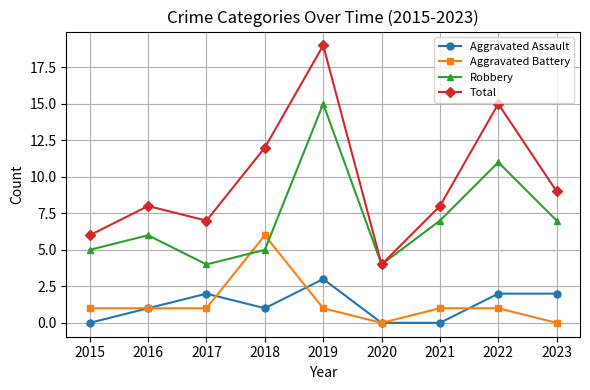

How many lines are shown in the chart?

4